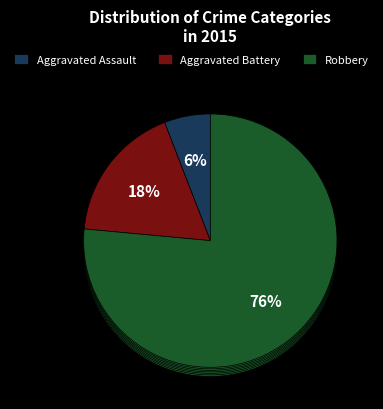

Rank the categories by value from highest to lowest.

Robbery, Aggravated Battery, Aggravated Assault